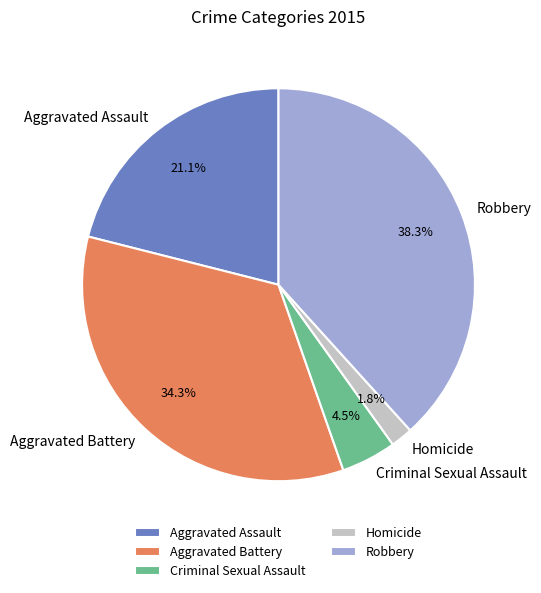

Which category has the smallest portion of the pie?

Homicide